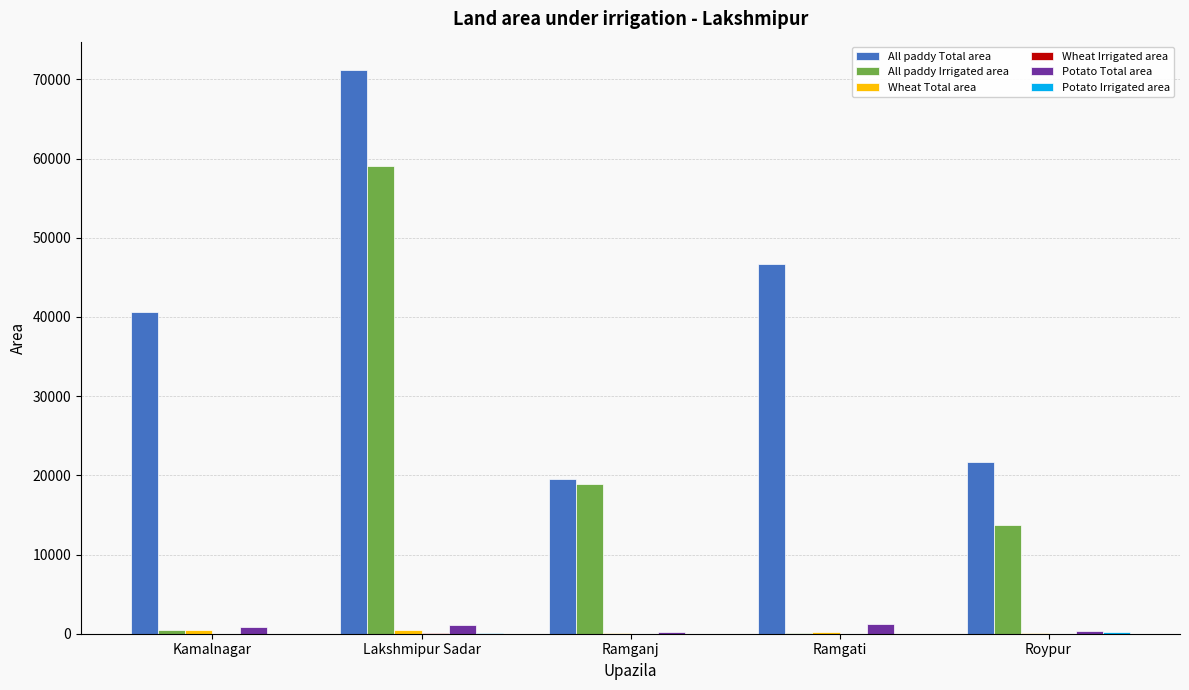

What is the maximum value shown in the chart?

71198